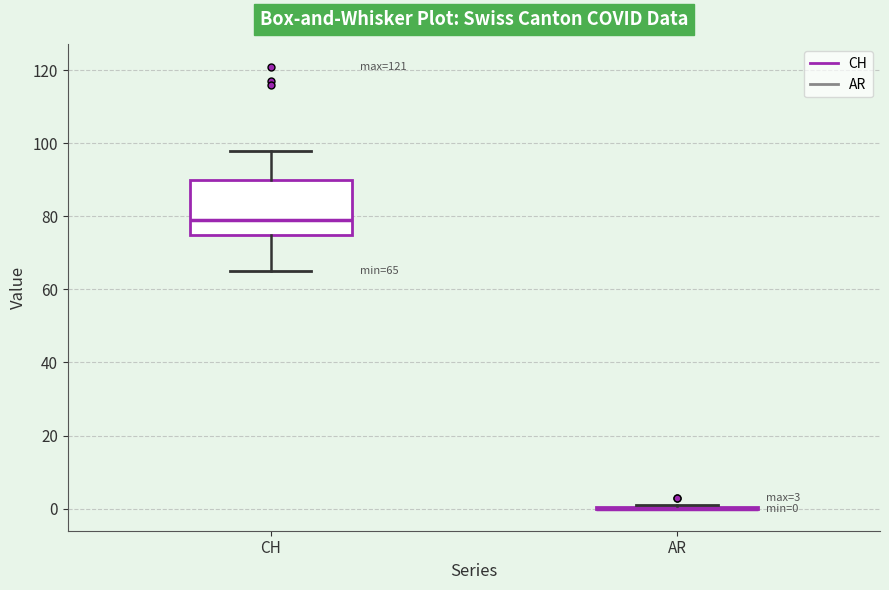

Which box is the tallest, from its lower edge to its upper edge?

CH